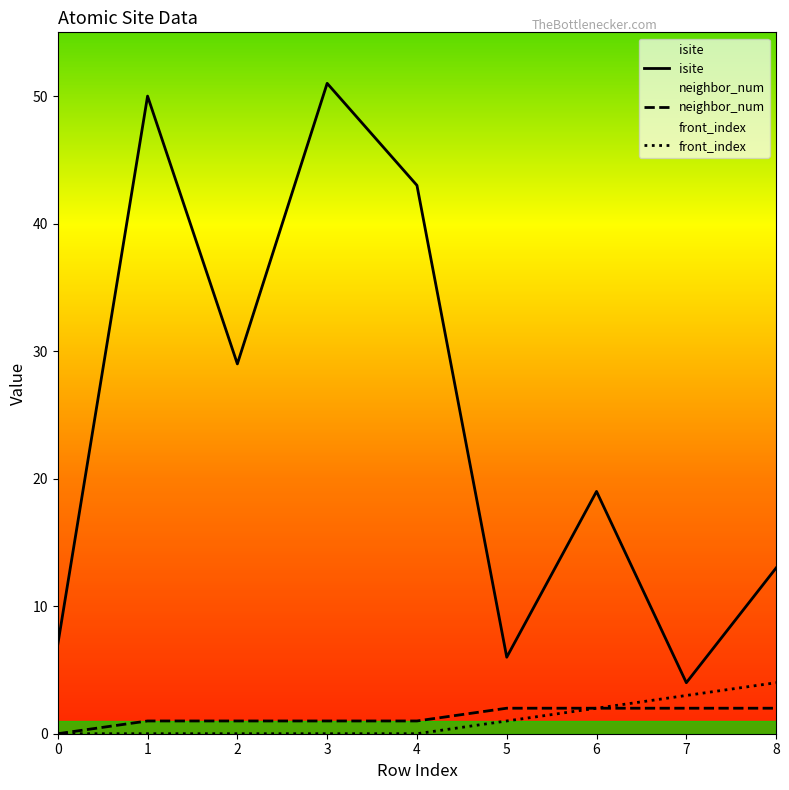

What is the value of the neighbor_num point at the 4th from the left?

1